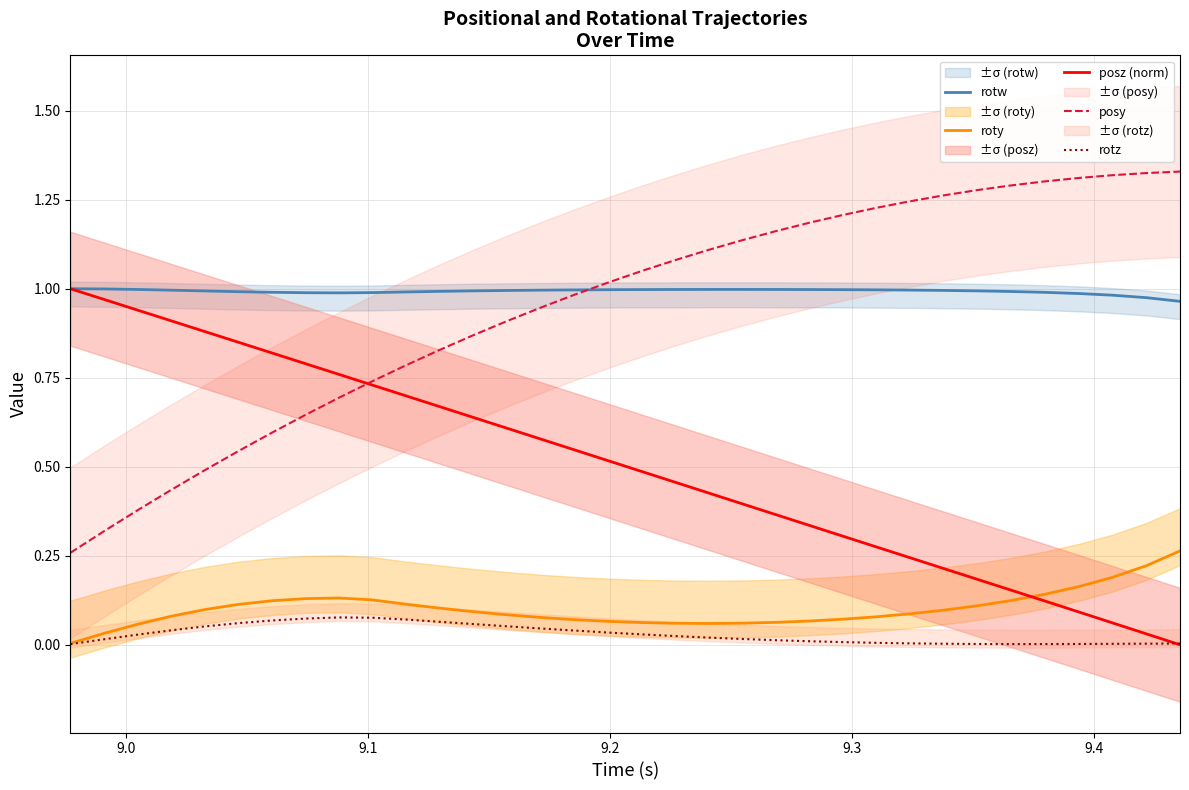

True or false: rotw and rotz cross at least once.

False